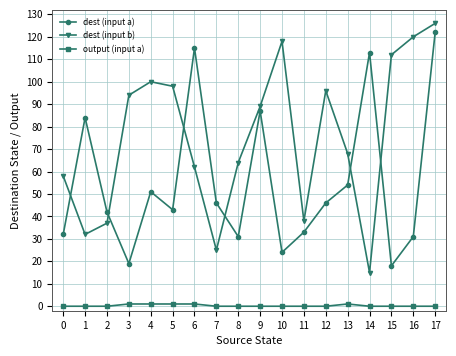

What value does the dest (input a) series have at 6, to the nearest 5?

115